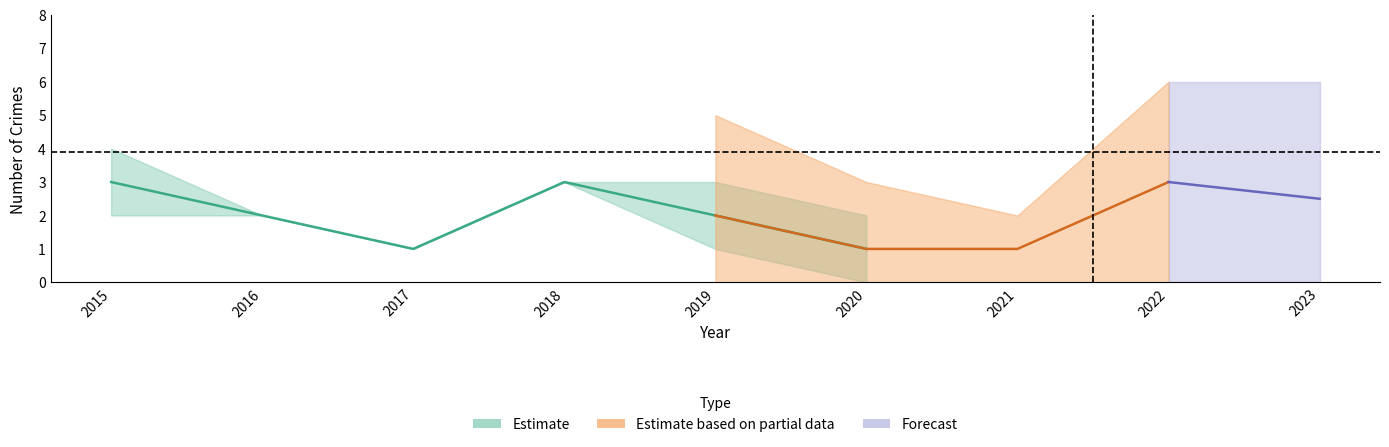

True or false: Total has a value of 6 at 2022.

True